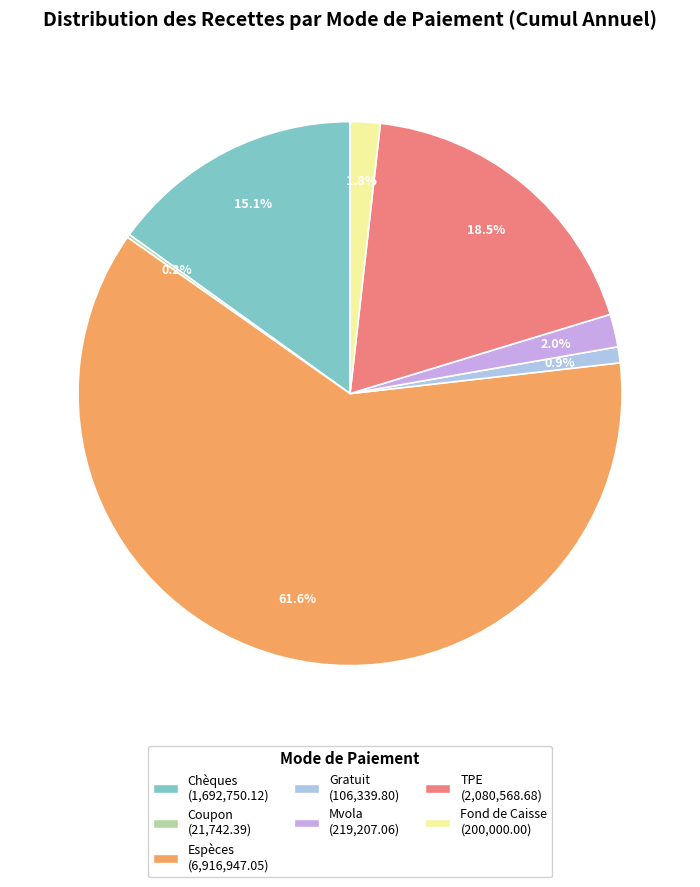

Does Espèces account for over 50% of the chart?

Yes